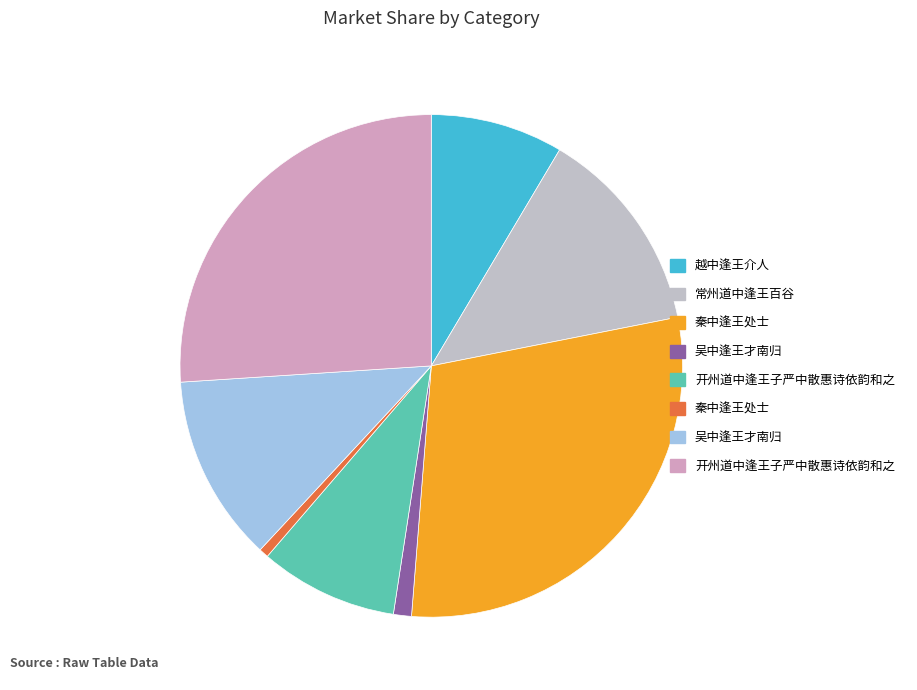

How many slices are in this pie chart?

8